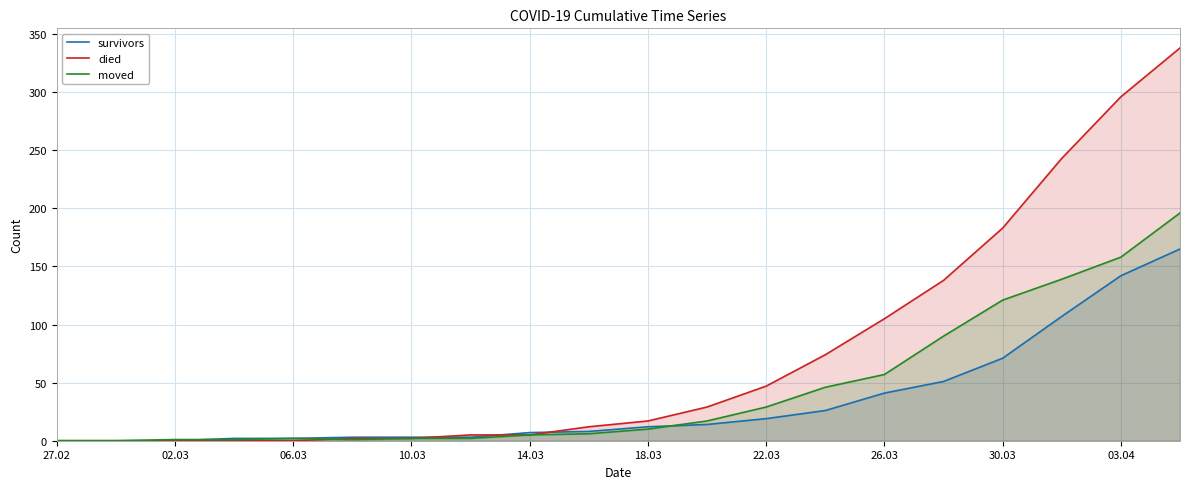

What is the difference between the maximum and minimum values in the moved series?

196